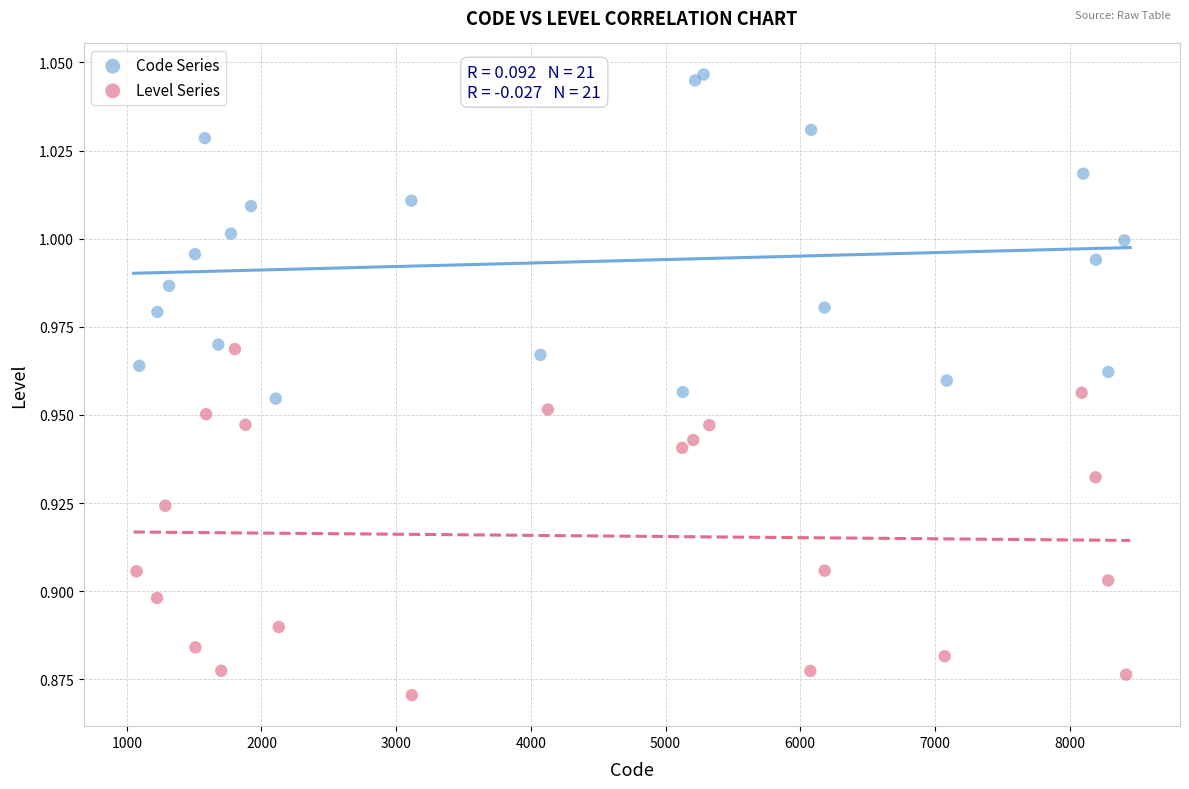

What are all the series names shown in the legend?

Code Series, Level Series